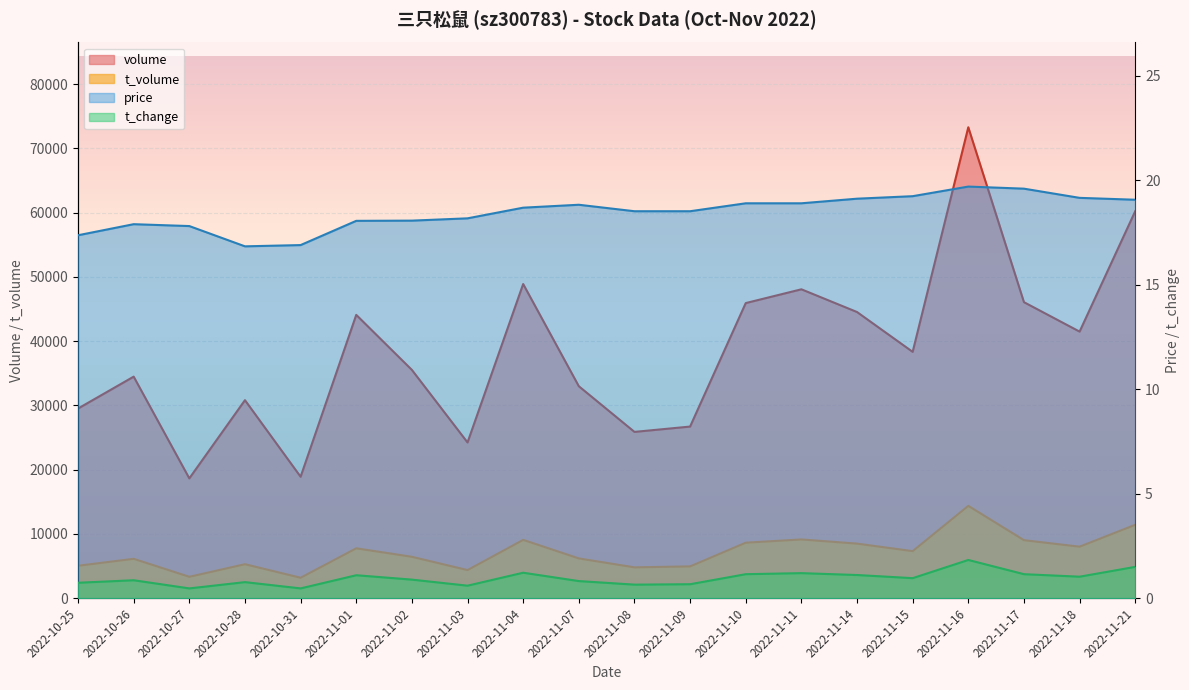

True or false: t_volume has a value of 9146.0 at 2022-11-11.

True